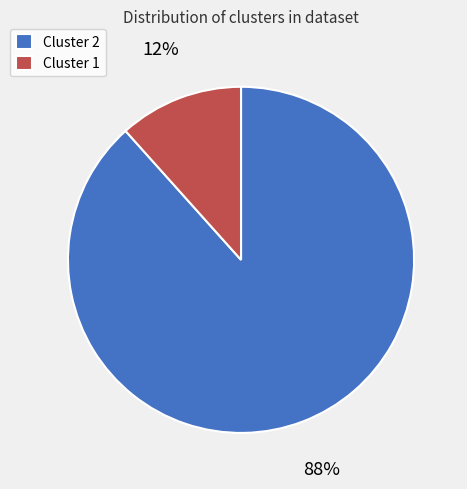

Which category accounts for the majority?

Cluster 2